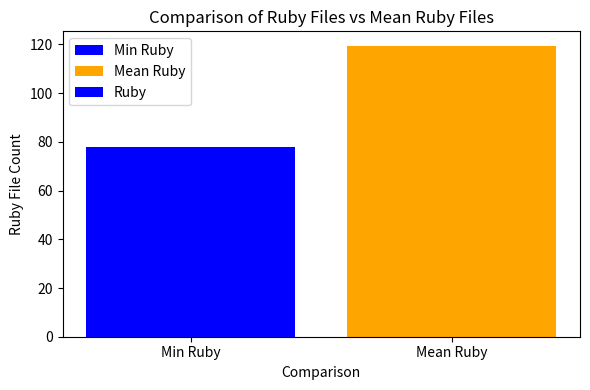

Rank the categories by value from lowest to highest.

Min Ruby, Mean Ruby